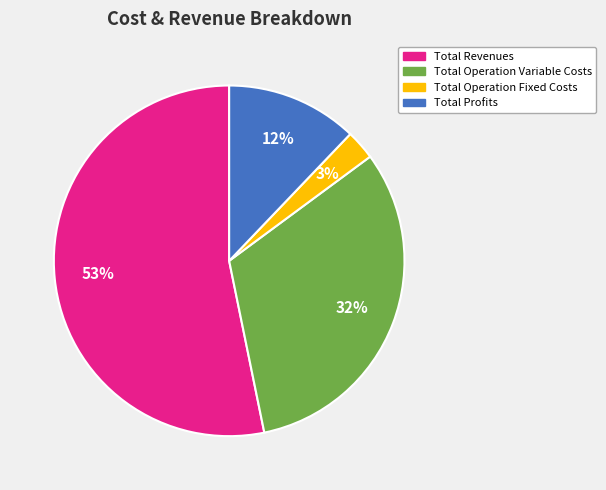

Is there a majority slice in this chart?

Yes